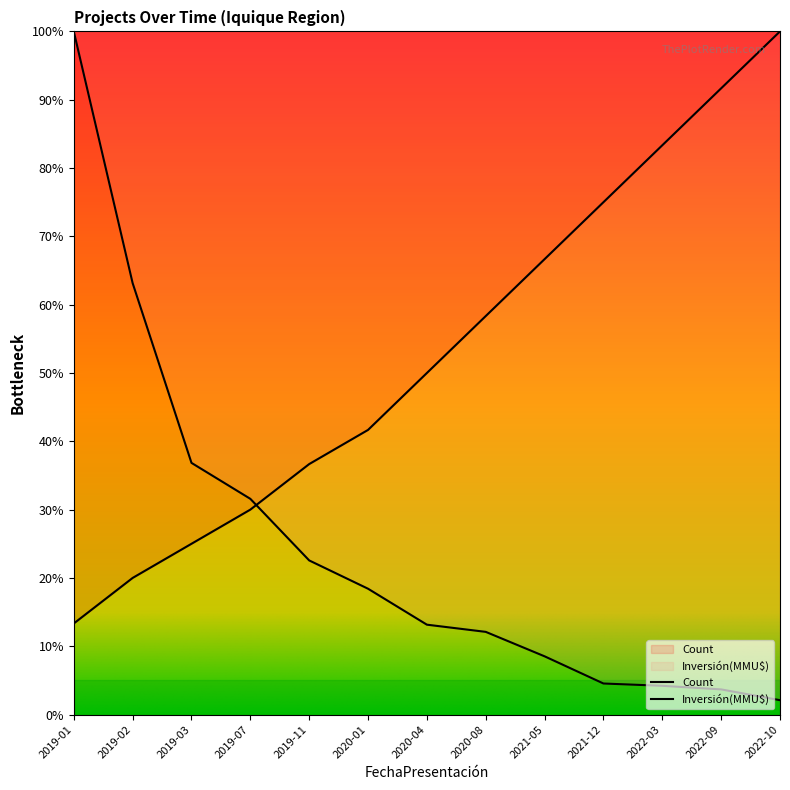

What is the label of the 9th point from the left?

2021-05